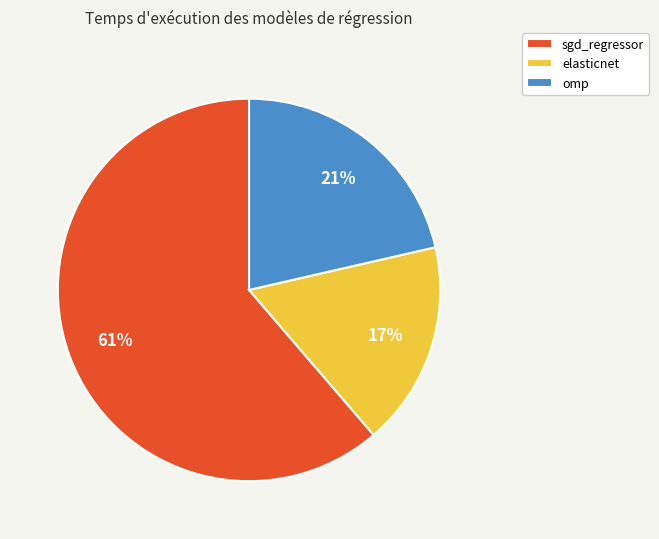

What is the smallest slice in the pie chart?

elasticnet